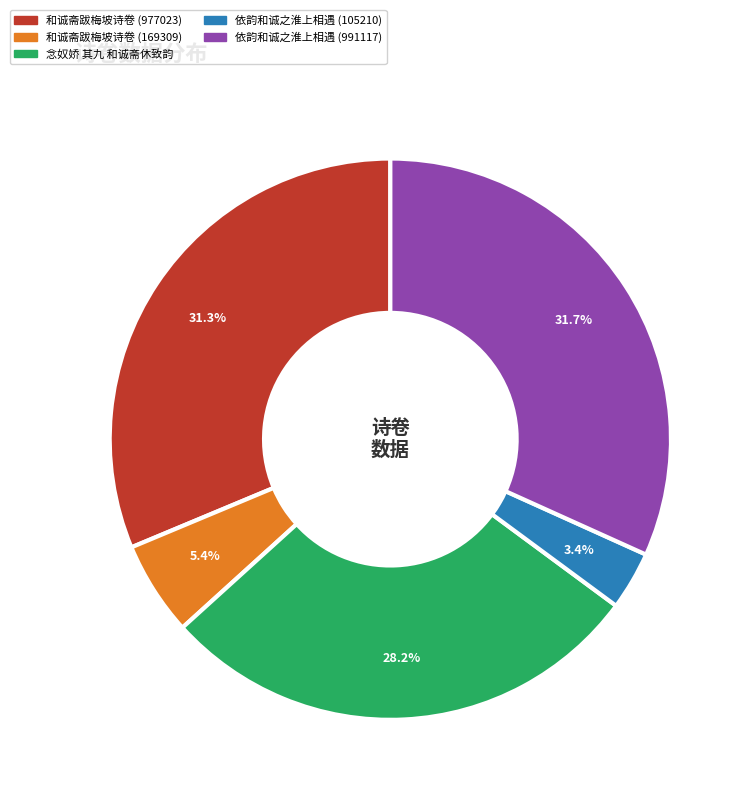

Which slice is the smallest?

依韵和诚之淮上相遇 (105210)